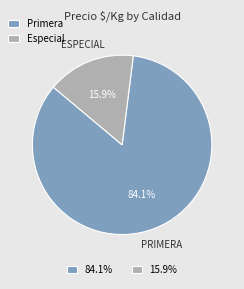

What is the majority slice?

84.1%